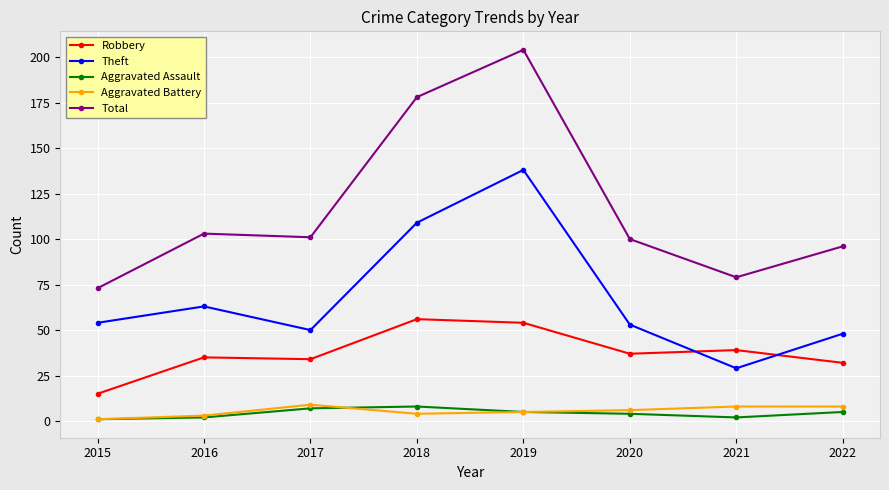

Which series has the largest range (max minus min)?

Total